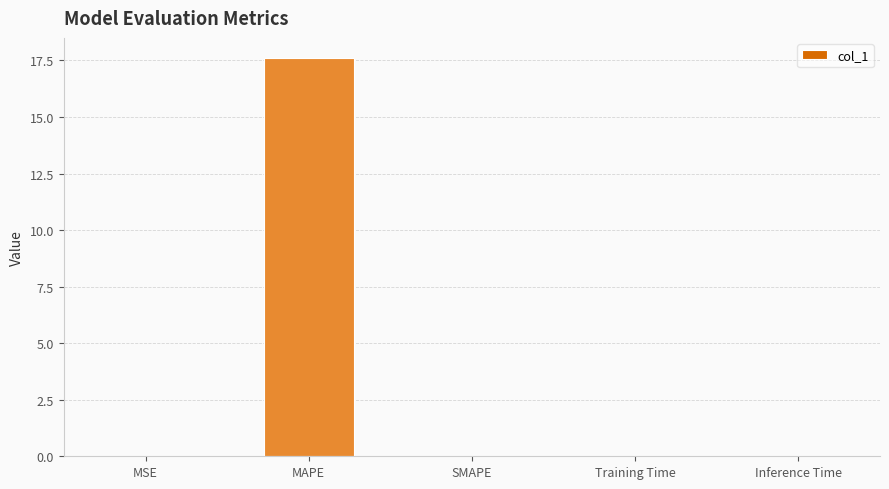

Count the number of data series in this chart.

1